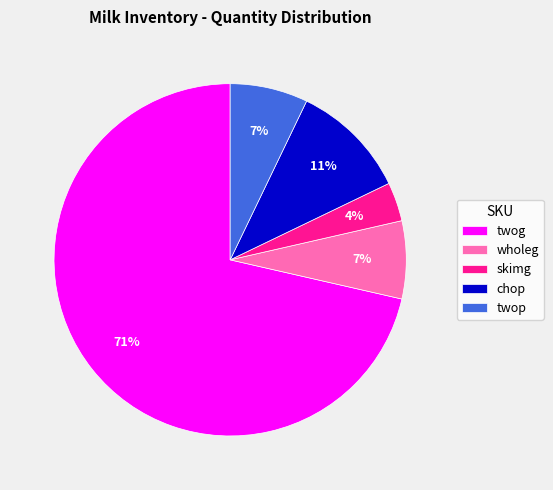

What percentage is the chop slice, to the nearest percent?

11%